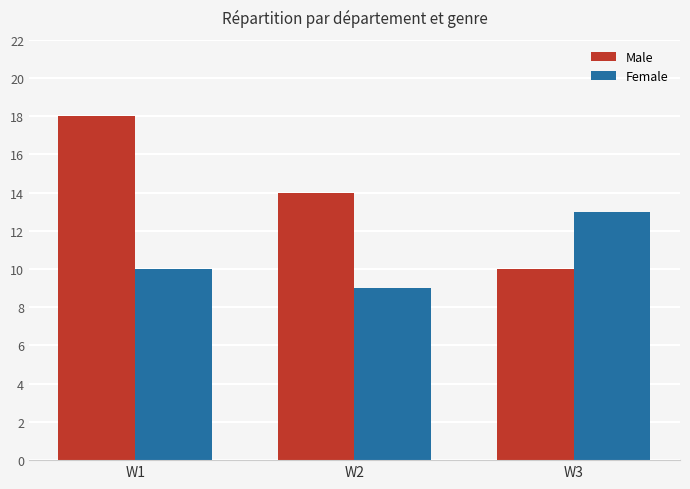

Rank the series by their average value, from highest to lowest.

Male, Female